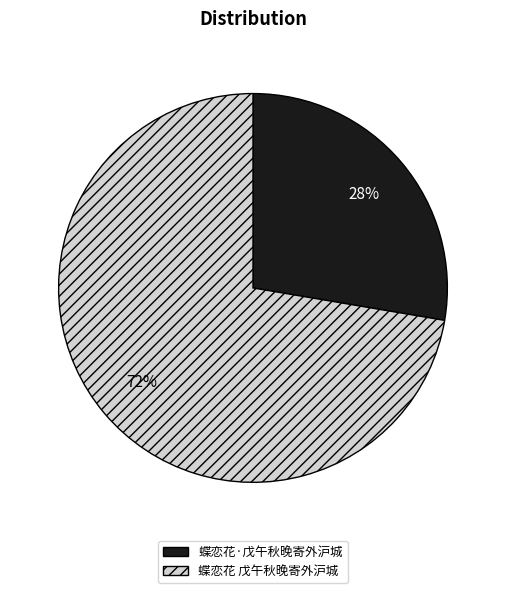

Count the number of slices in the pie.

2